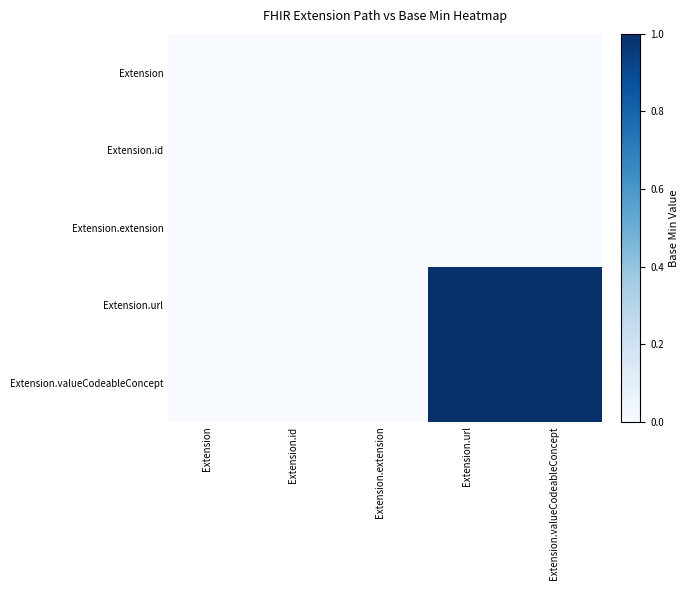

At Extension.extension, list the series in order from largest to smallest.

Extension, Extension.id, Extension.extension, Extension.url, Extension.valueCodeableConcept